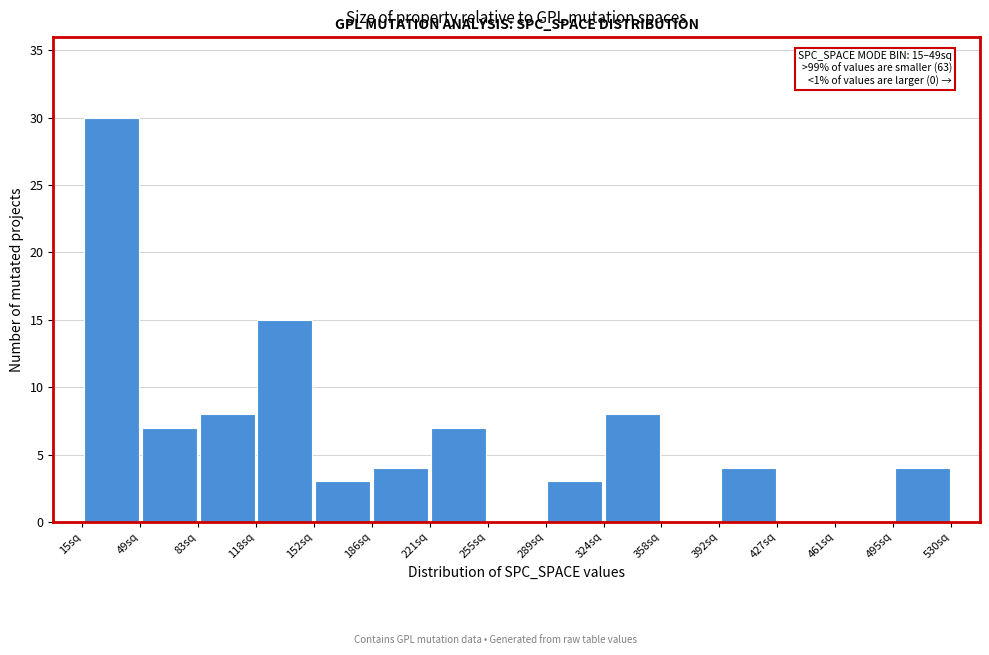

Over which range of the x-axis is the bar tallest?

15 to 50